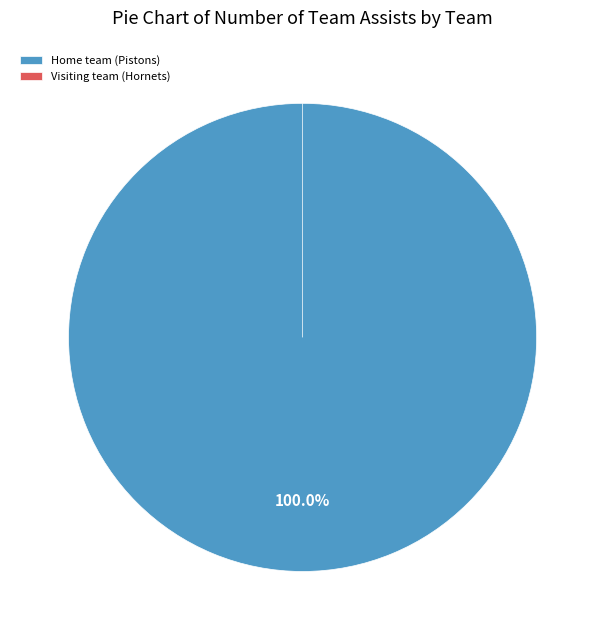

How many slices are in this pie chart?

2